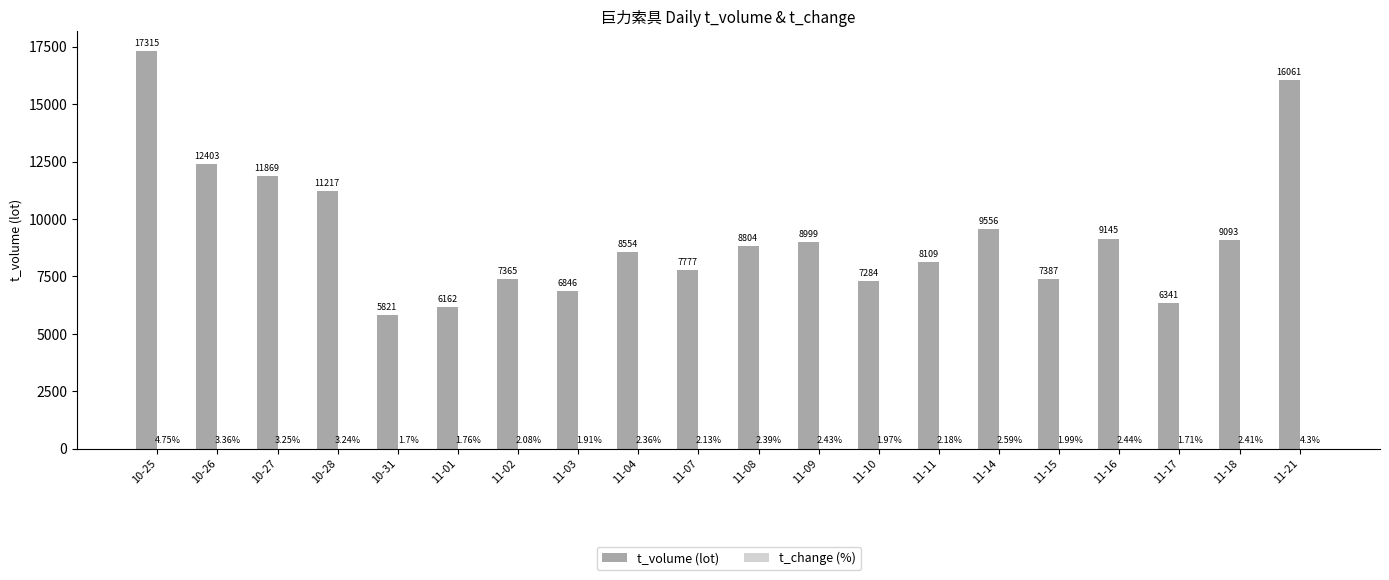

At which category is the sum across all series the highest?

10-25